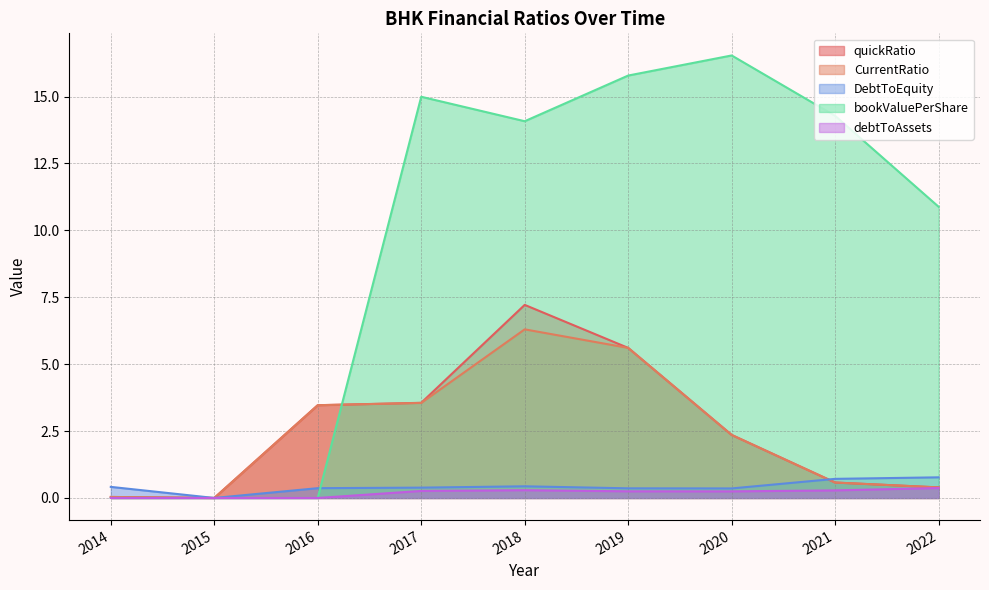

Reading right to left, what are all the values shown in this chart?

quickRatio: 0.4	0.6	2.4	5.6	7.2	3.6	3.5	0.0	0.0
CurrentRatio: 0.4	0.6	2.4	5.6	6.3	3.6	3.5	0.0	0.0
DebtToEquity: 0.8	0.7	0.4	0.4	0.4	0.4	0.4	0.0	0.4
bookValuePerShare: 10.9	14.3	16.5	15.8	14.1	15.0	0.0	0.0	0.0
debtToAssets: 0.4	0.3	0.2	0.2	0.3	0.3	0.0	0.0	0.0